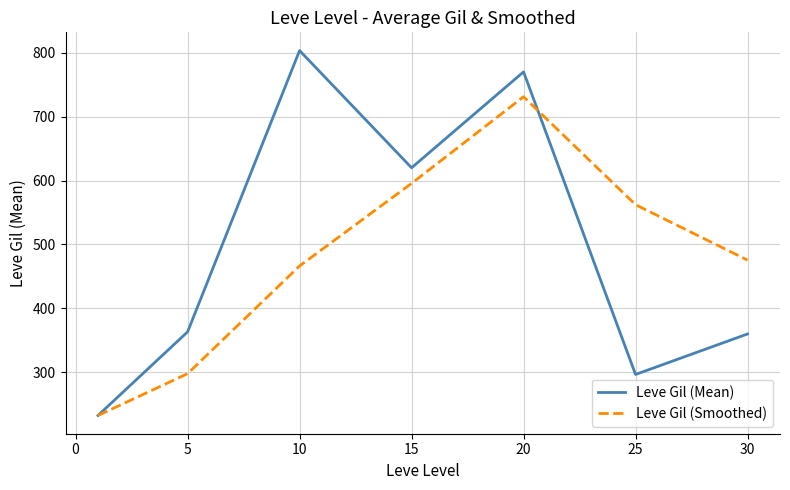

What is the minimum value for Leve Gil (Mean)?

232.5